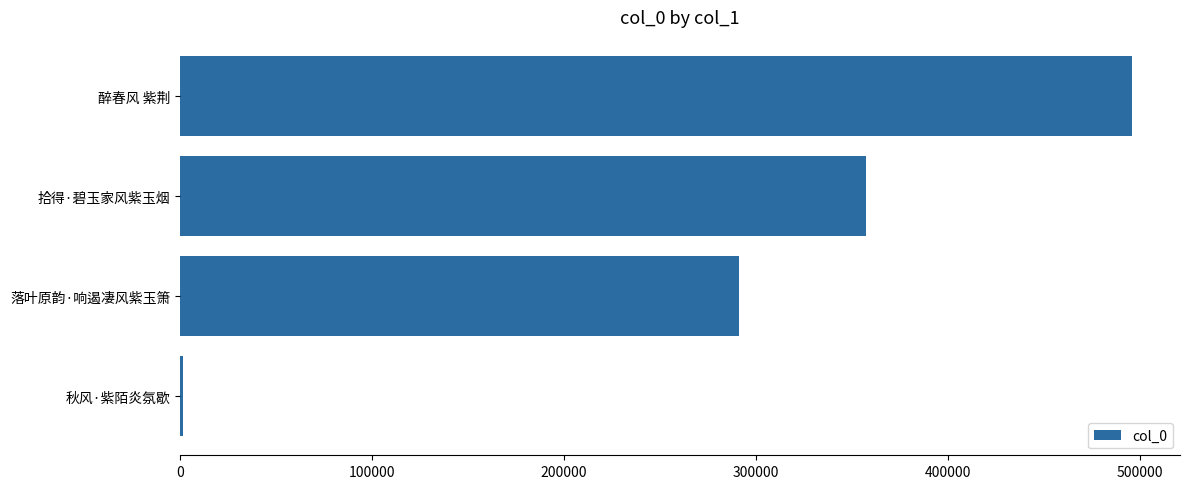

Rank the categories by value from lowest to highest.

秋风·紫陌炎氛歇, 落叶原韵·响遏凄风紫玉箫, 拾得·碧玉家风紫玉烟, 醉春风 紫荆